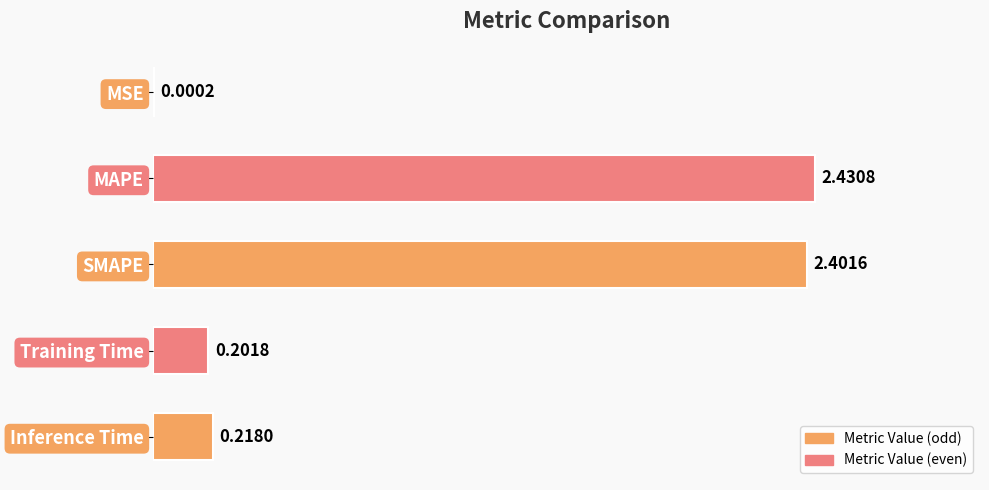

At which label is the value closest to 1?

Inference Time